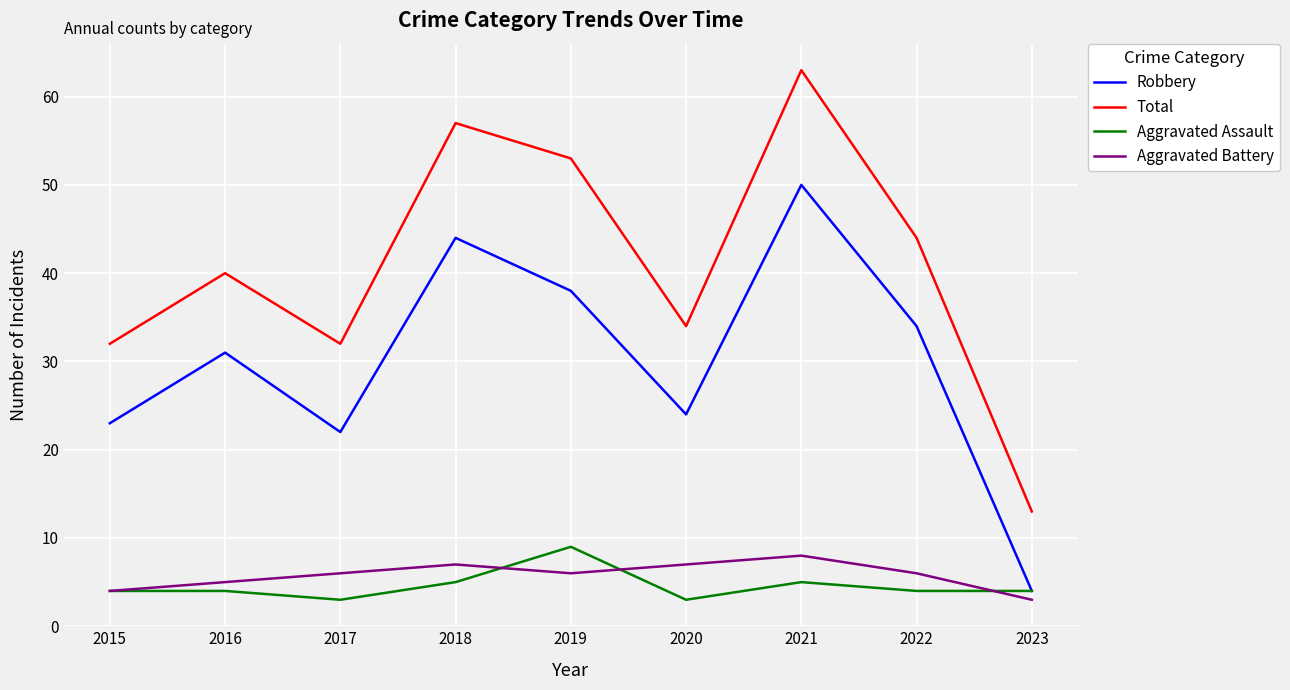

What is the maximum value shown in the chart?

63